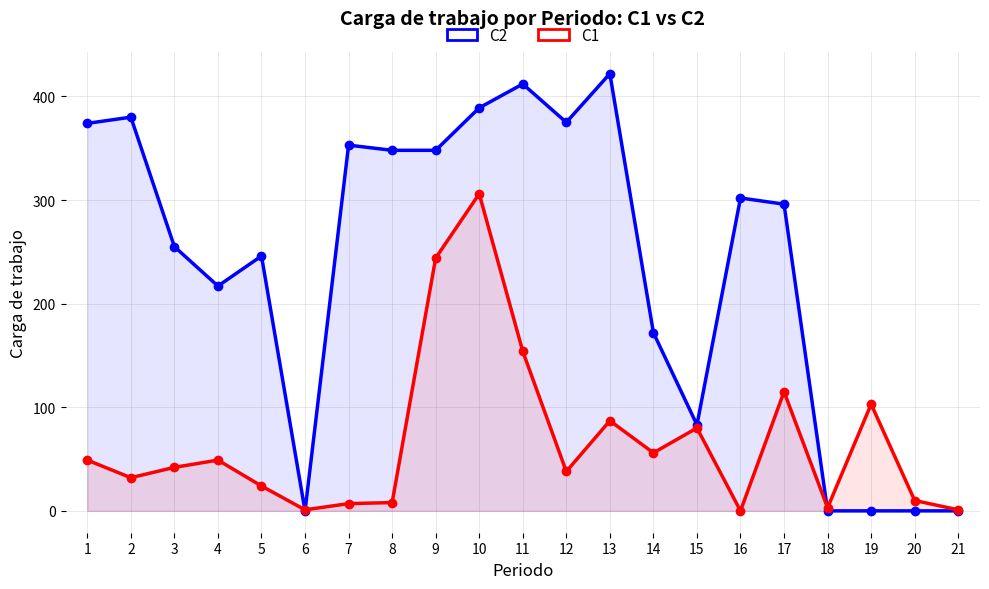

What is the sum of the C2 values at 11 and 9?

760